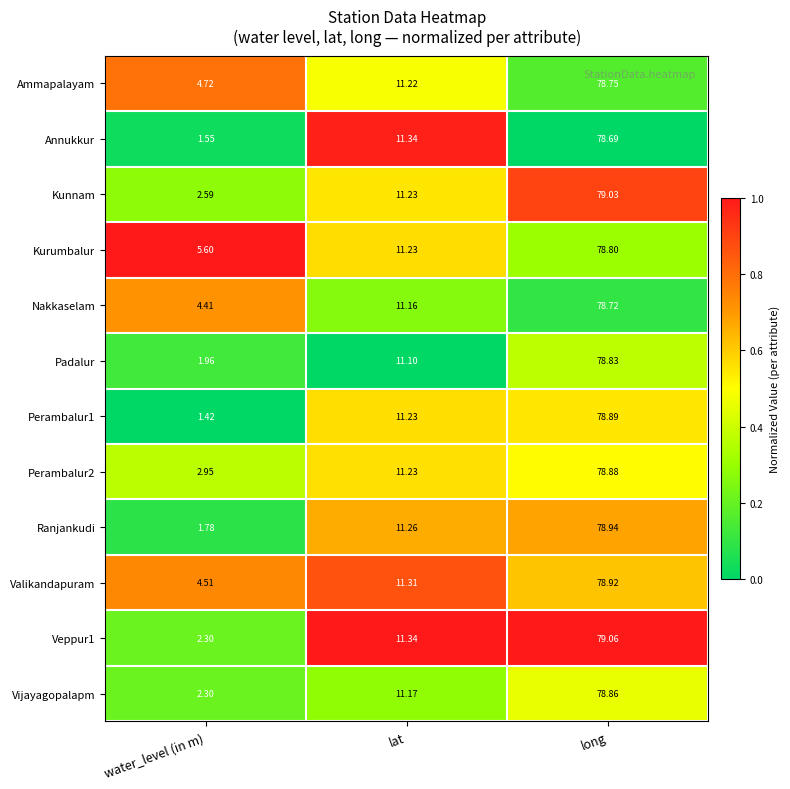

Where is Ranjankudi nearest to the value 40?

lat